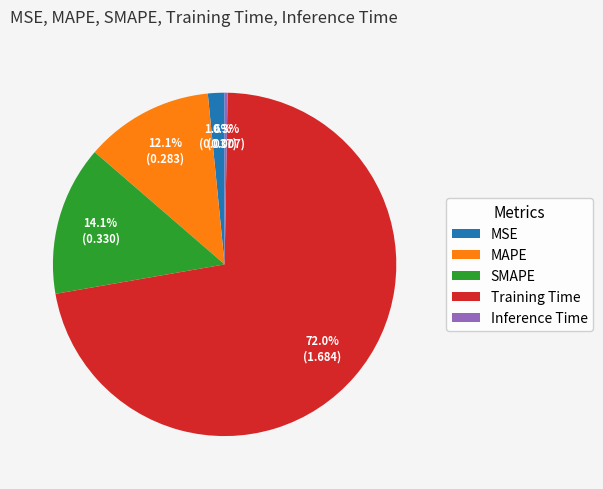

Which has a higher value, MAPE or Inference Time?

MAPE